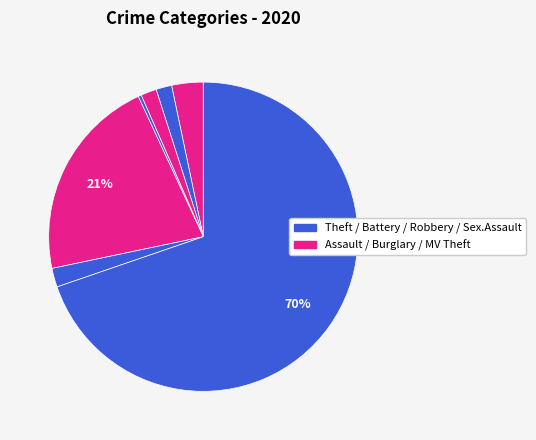

How many slices are in this pie chart?

7